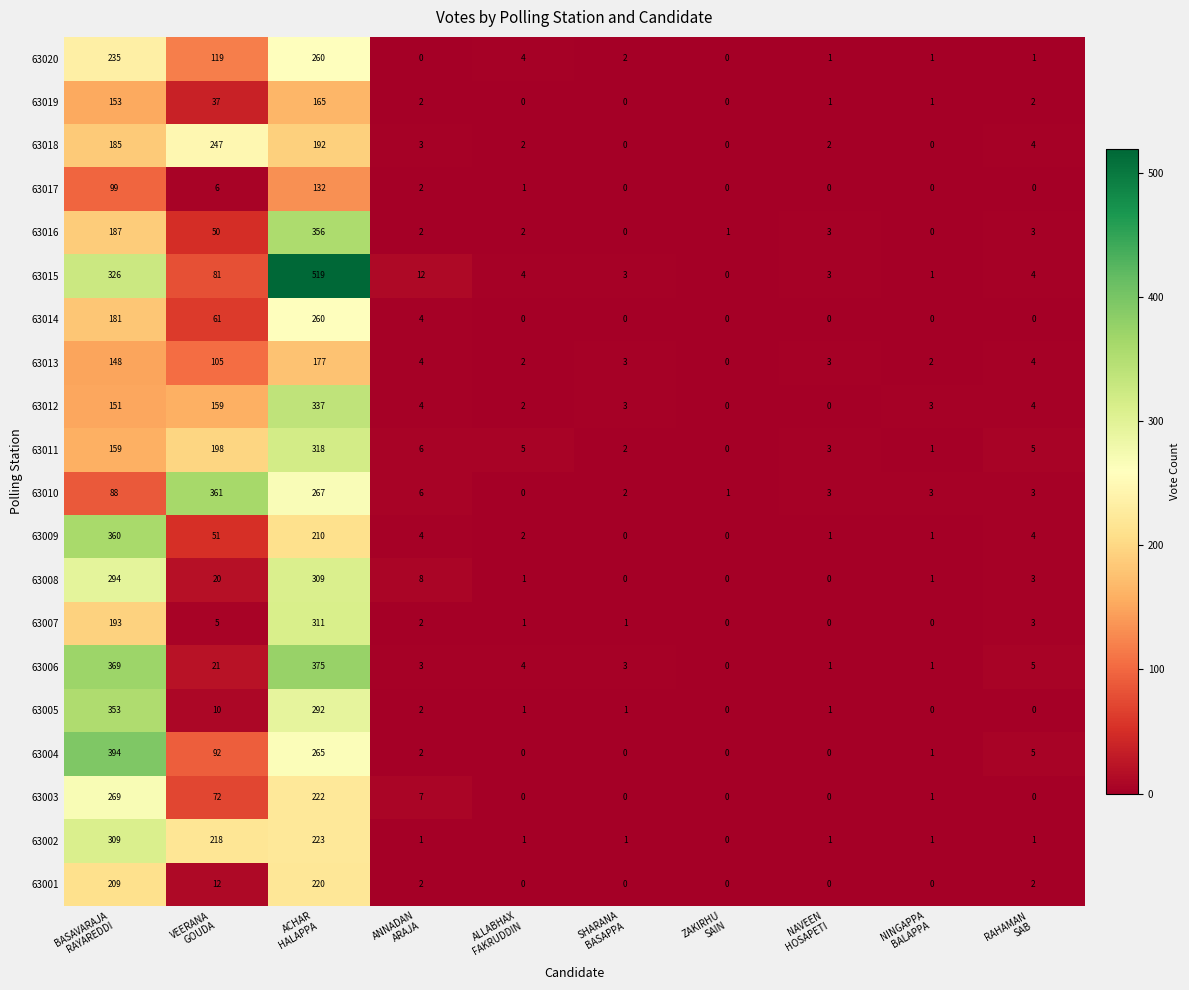

What is the maximum value shown in the chart?

519